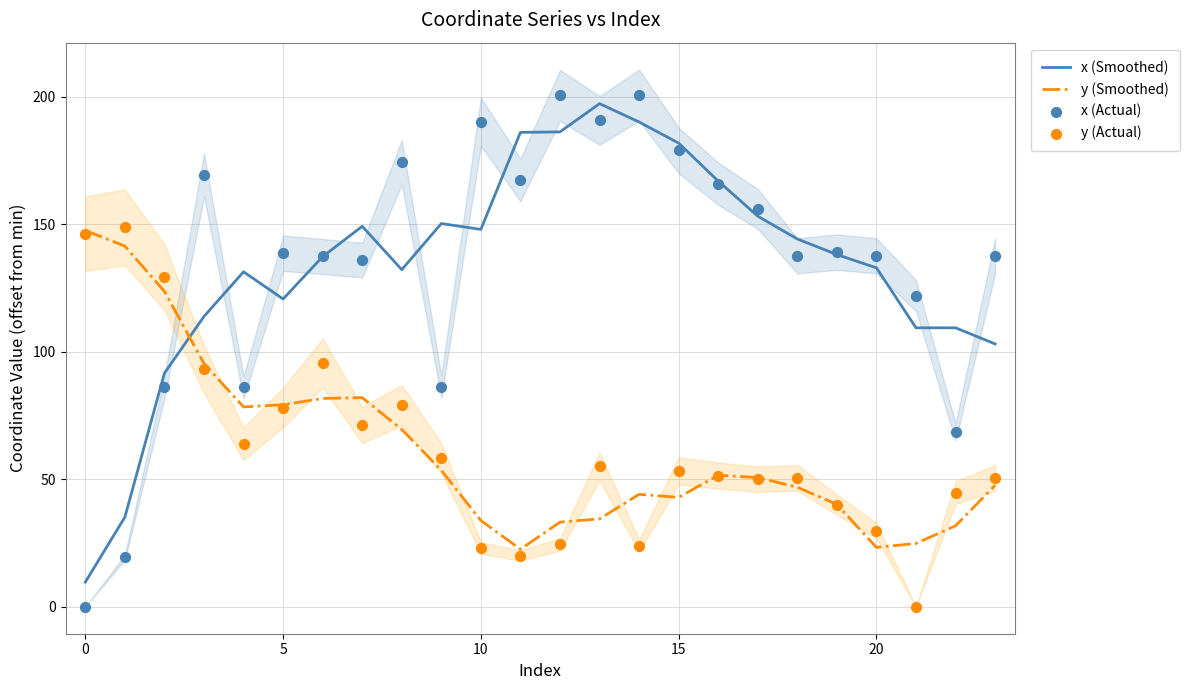

Which series reaches the minimum Y coordinate?

x (Actual)